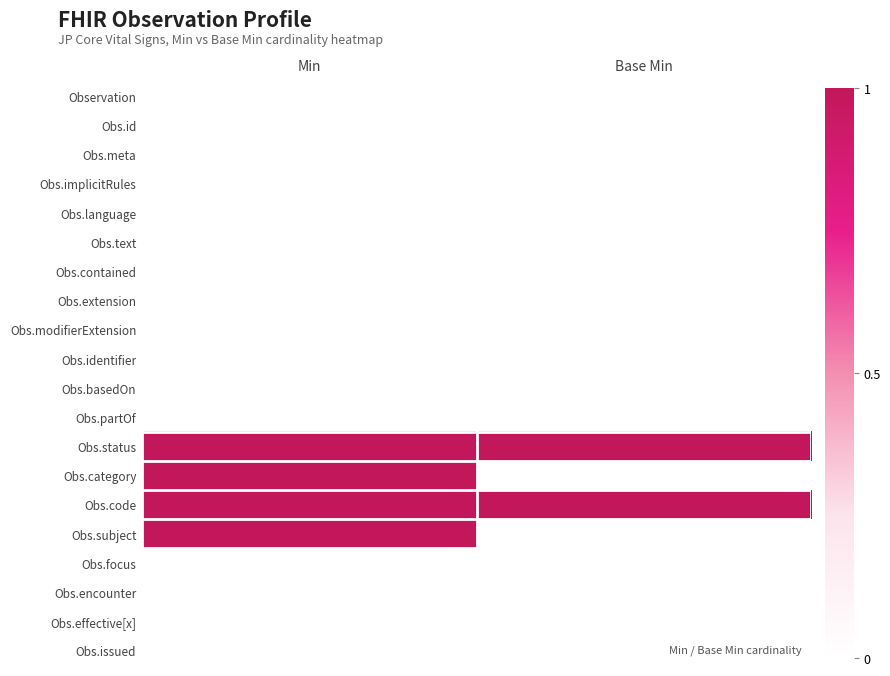

Reading left to right, what are all the values shown in this chart?

Observation: Min=0	Base Min=0
Obs.id: Min=0	Base Min=0
Obs.meta: Min=0	Base Min=0
Obs.implicitRules: Min=0	Base Min=0
Obs.language: Min=0	Base Min=0
Obs.text: Min=0	Base Min=0
Obs.contained: Min=0	Base Min=0
Obs.extension: Min=0	Base Min=0
Obs.modifierExtension: Min=0	Base Min=0
Obs.identifier: Min=0	Base Min=0
Obs.basedOn: Min=0	Base Min=0
Obs.partOf: Min=0	Base Min=0
Obs.status: Min=1	Base Min=1
Obs.category: Min=1	Base Min=0
Obs.code: Min=1	Base Min=1
Obs.subject: Min=1	Base Min=0
Obs.focus: Min=0	Base Min=0
Obs.encounter: Min=0	Base Min=0
Obs.effective[x]: Min=0	Base Min=0
Obs.issued: Min=0	Base Min=0